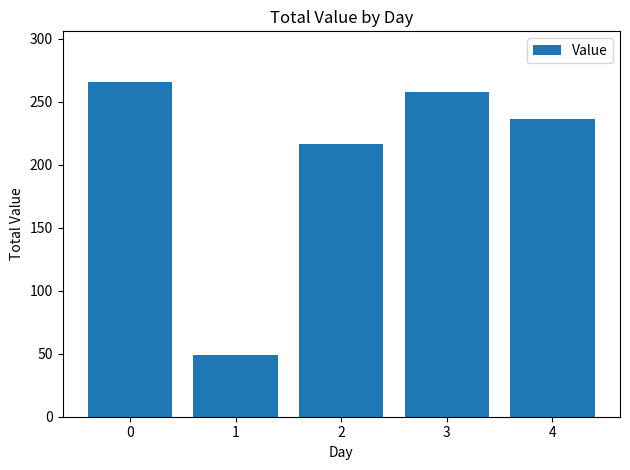

Rank the categories by value from lowest to highest.

1, 2, 4, 3, 0